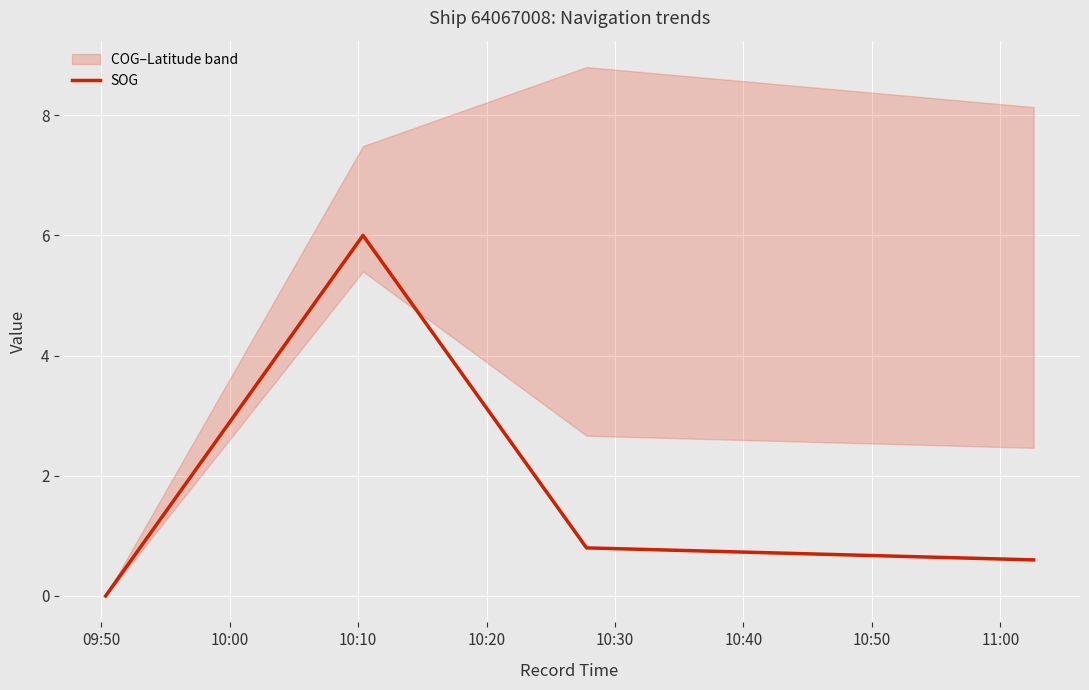

What is the highest value of the SOG series?

6.0